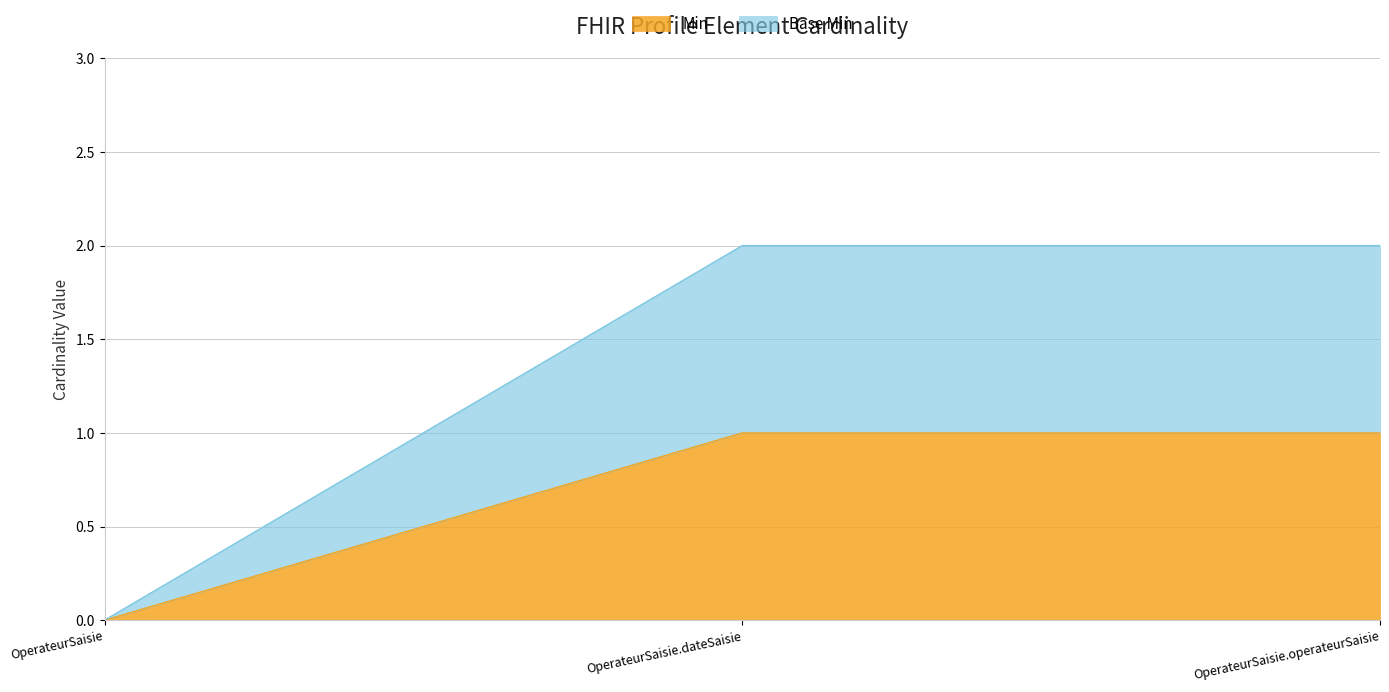

What is the average value of the Base Min series?

1